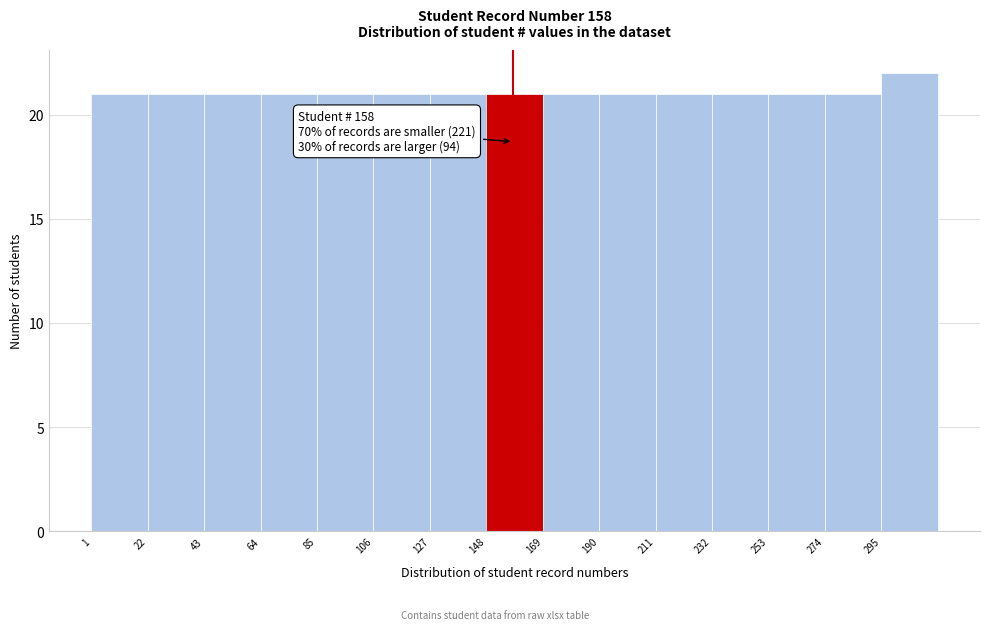

Which range on the x-axis has the tallest bar?

295 to 316